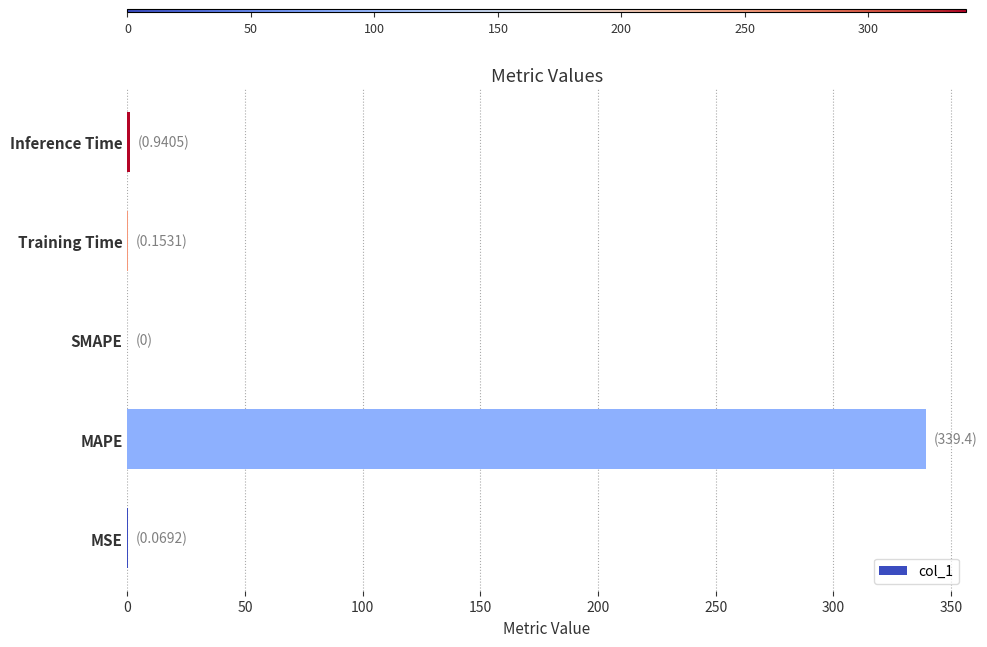

What is the sum of all values?

340.6